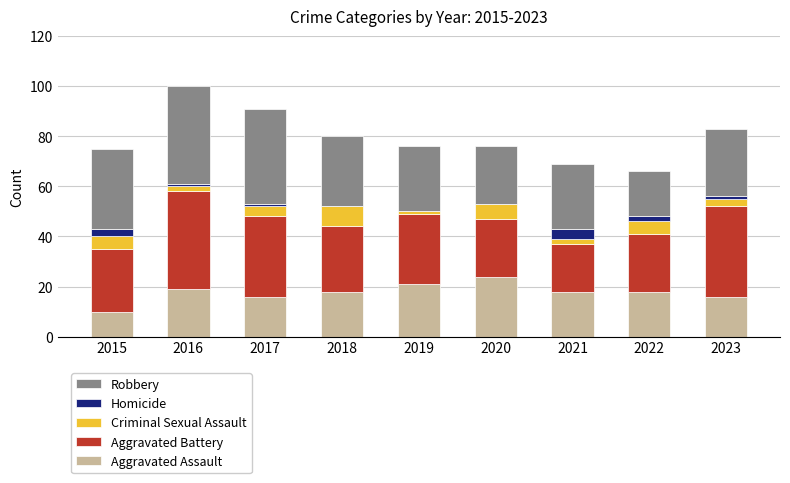

Is it true that Aggravated Assault equals 4 at 2018?

False